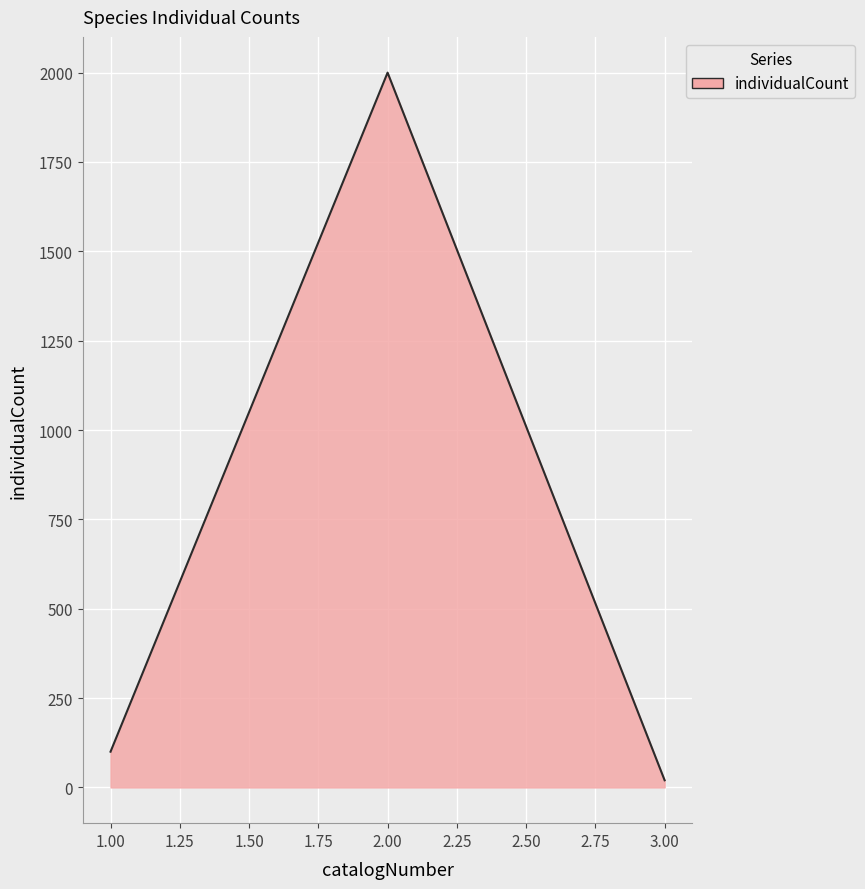

Which has a higher value, 1.00 or 2.00?

2.00